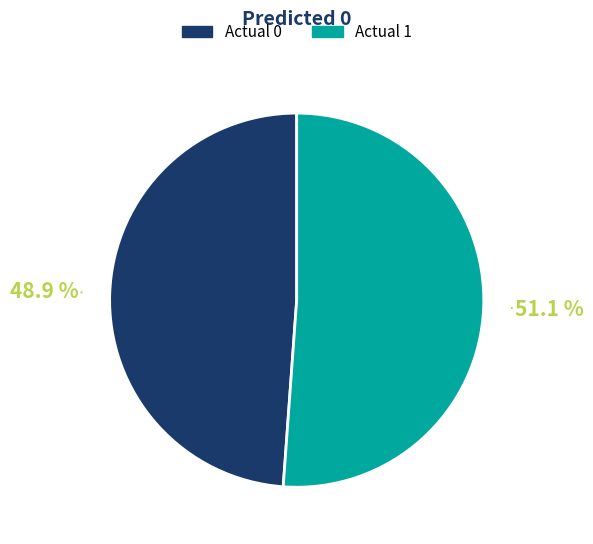

Rank the categories by value from lowest to highest.

Actual 0, Actual 1